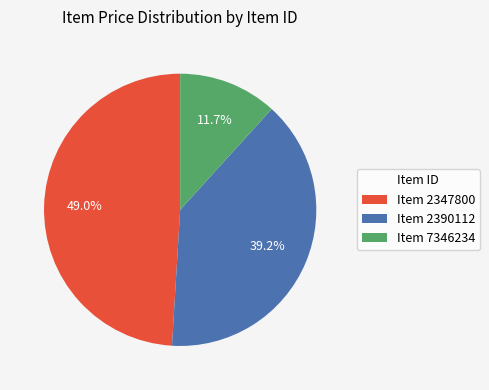

Combined, do Item 2347800 and Item 2390112 account for over 50%?

Yes